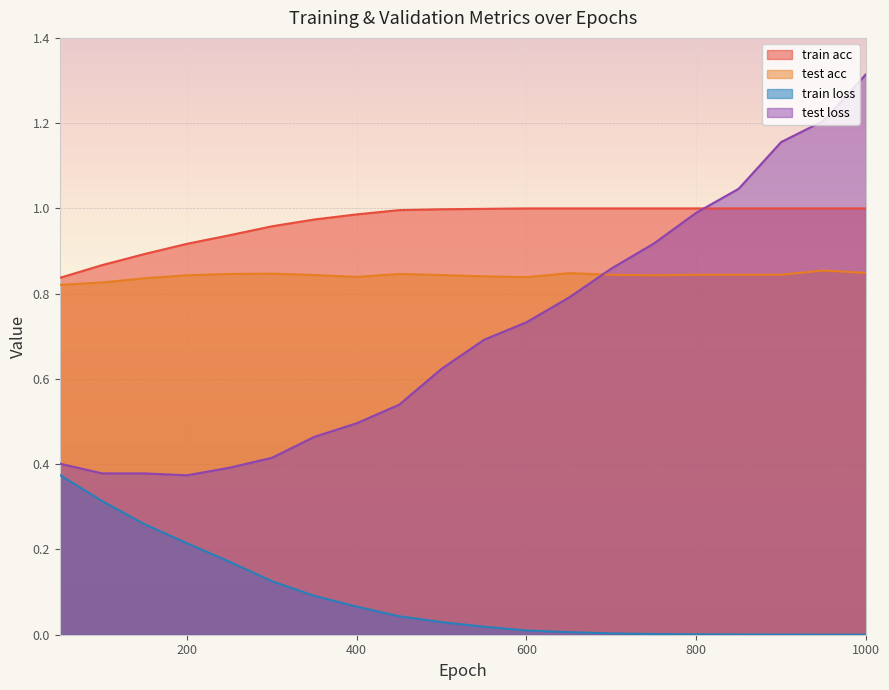

Reading right to left, extract all data points from this chart.

train loss: 1000=0.0	950=0.0	900=0.0	850=0.0	800=0.0	750=0.0	700=0.0	650=0.0	600=0.0	550=0.0	500=0.0	450=0.0	400=0.1	350=0.1	300=0.1	250=0.2	200=0.2	150=0.3	100=0.3	50=0.4
test loss: 1000=1.3	950=1.2	900=1.2	850=1.0	800=1.0	750=0.9	700=0.9	650=0.8	600=0.7	550=0.7	500=0.6	450=0.5	400=0.5	350=0.5	300=0.4	250=0.4	200=0.4	150=0.4	100=0.4	50=0.4
train acc: 1000=1.0	950=1.0	900=1.0	850=1.0	800=1.0	750=1.0	700=1.0	650=1.0	600=1.0	550=1.0	500=1.0	450=1.0	400=1.0	350=1.0	300=1.0	250=0.9	200=0.9	150=0.9	100=0.9	50=0.8
test acc: 1000=0.8	950=0.9	900=0.8	850=0.8	800=0.8	750=0.8	700=0.8	650=0.8	600=0.8	550=0.8	500=0.8	450=0.8	400=0.8	350=0.8	300=0.8	250=0.8	200=0.8	150=0.8	100=0.8	50=0.8